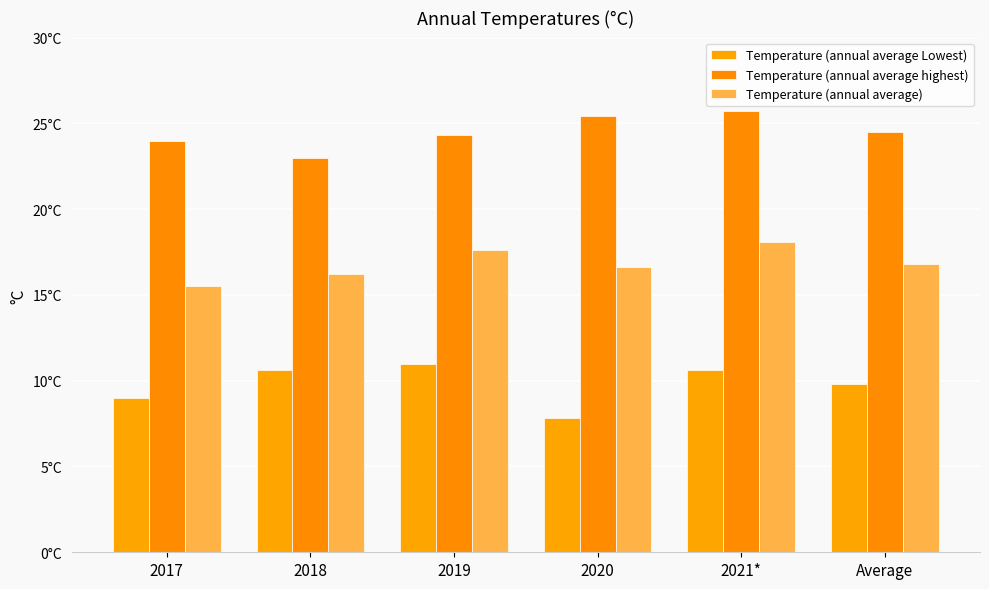

Which series changed the most between 2017 and 2021*?

Temperature (annual average)